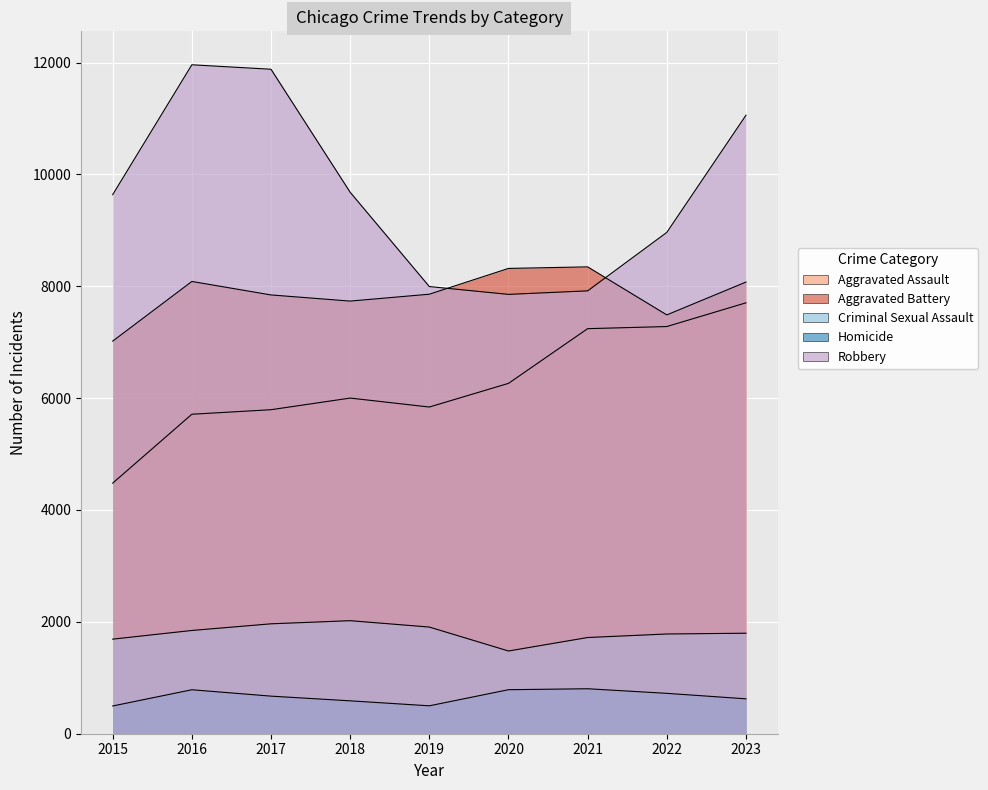

At which label is Homicide closest to 650?

2017